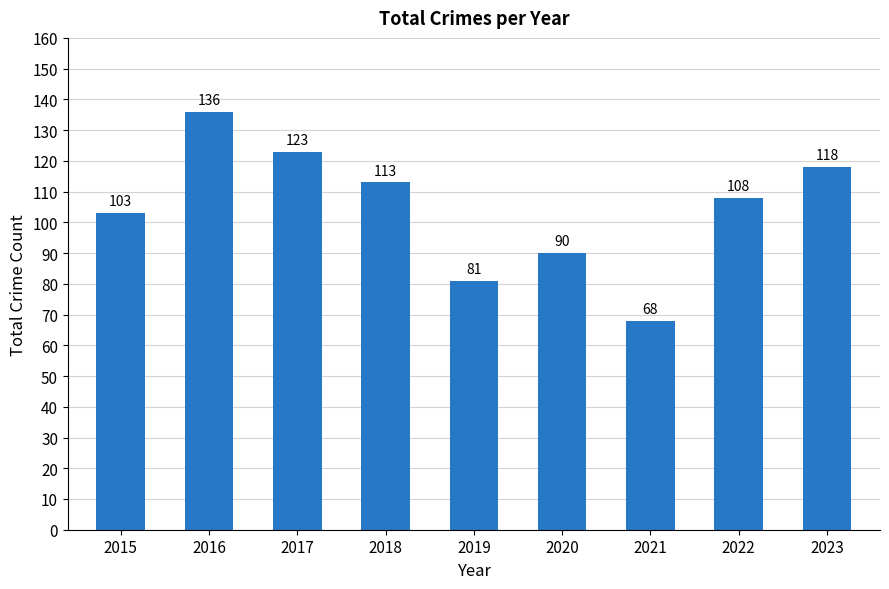

What is the ratio of the value at 2018 to the value at 2017?

0.9